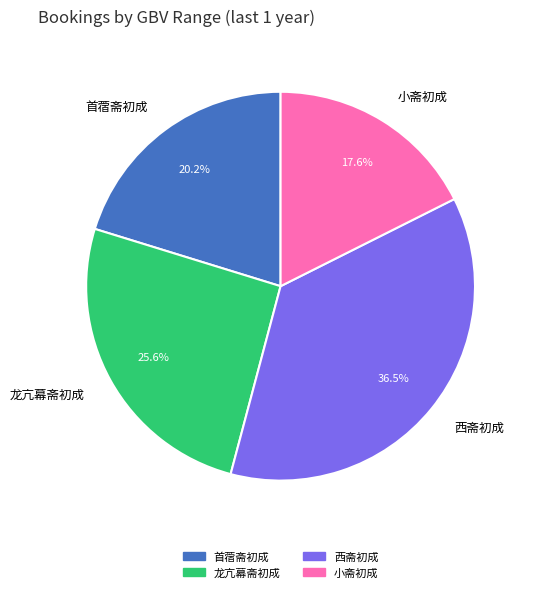

What is the ratio of the value at 首蓿斋初成 to the value at 西斋初成?

0.6